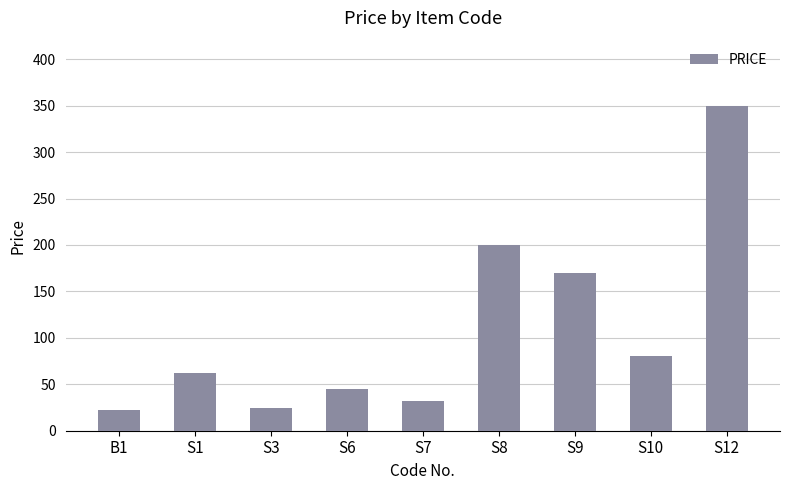

What is the value of the 6th bar from the left?

200